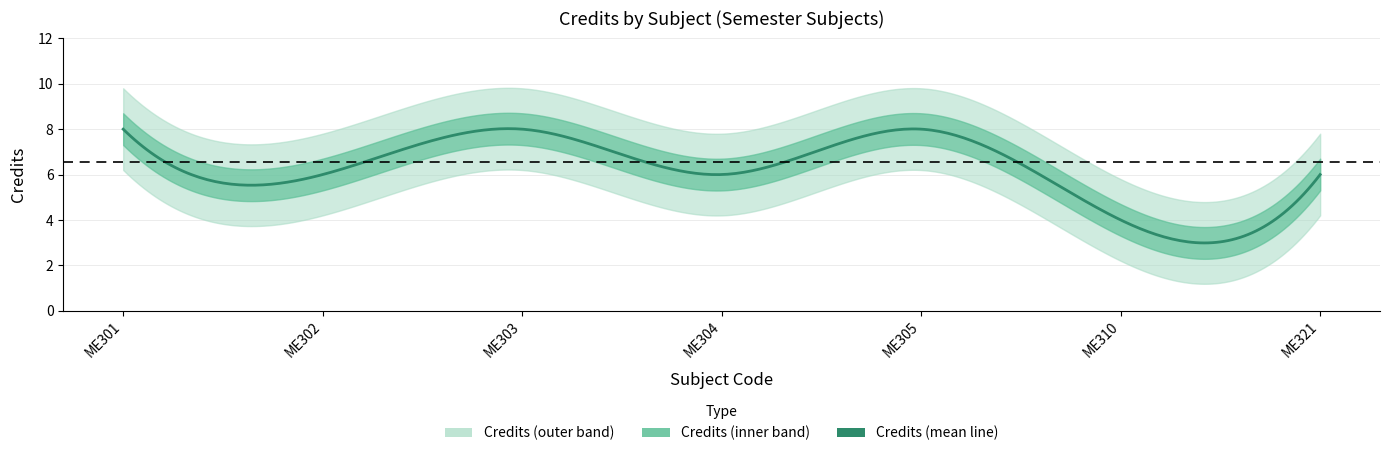

Reading left to right, transcribe all the data shown in this chart.

8	6	8	6	8	4	6